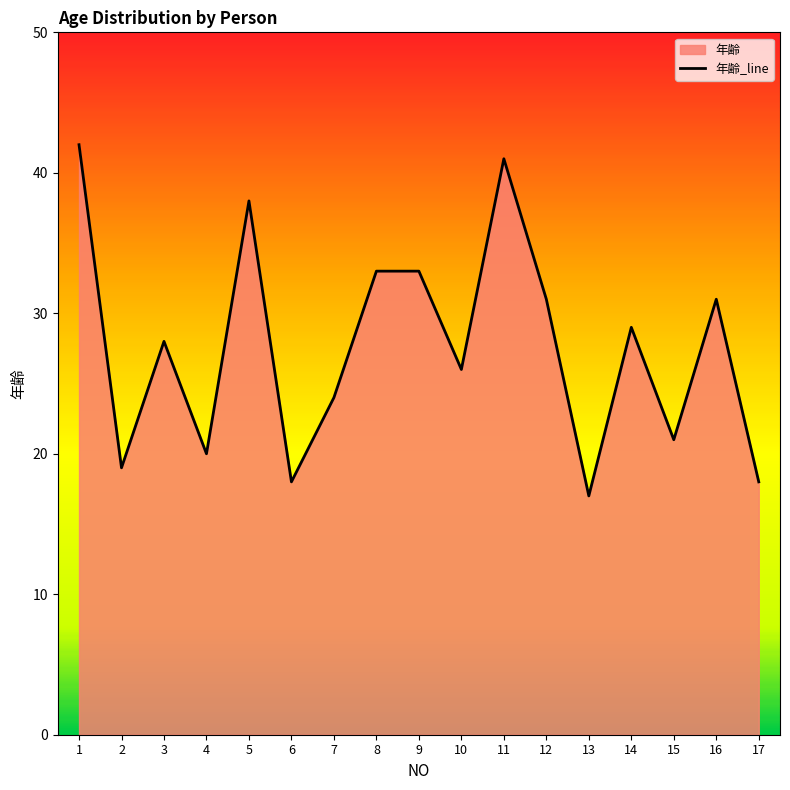

Rank the categories by value from lowest to highest.

13, 6, 17, 2, 4, 15, 7, 10, 3, 14, 12, 16, 8, 9, 5, 11, 1